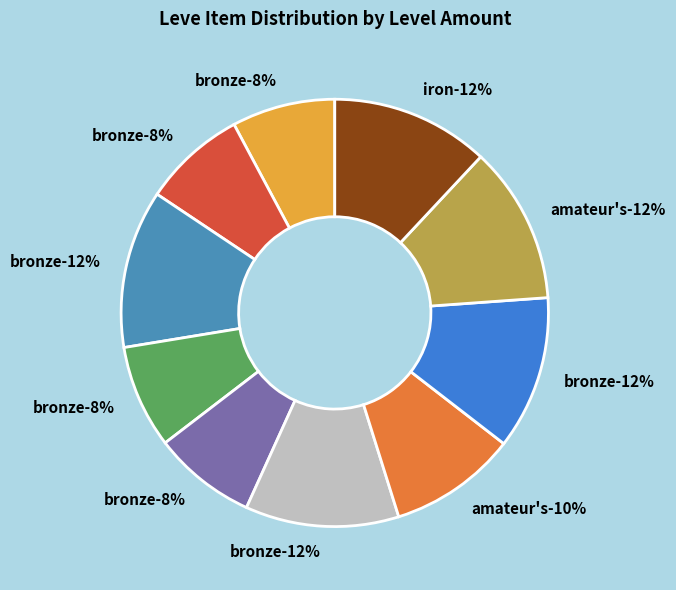

True or false: Bronze Chaser Hammer accounts for 12% of the total.

True